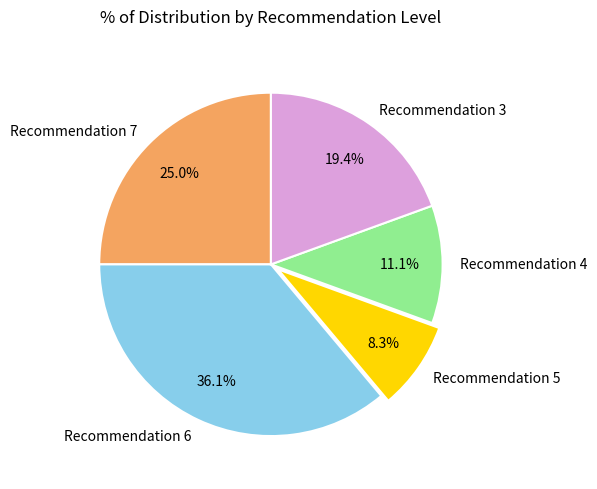

True or false: Recommendation 7 accounts for 38% of the total.

False